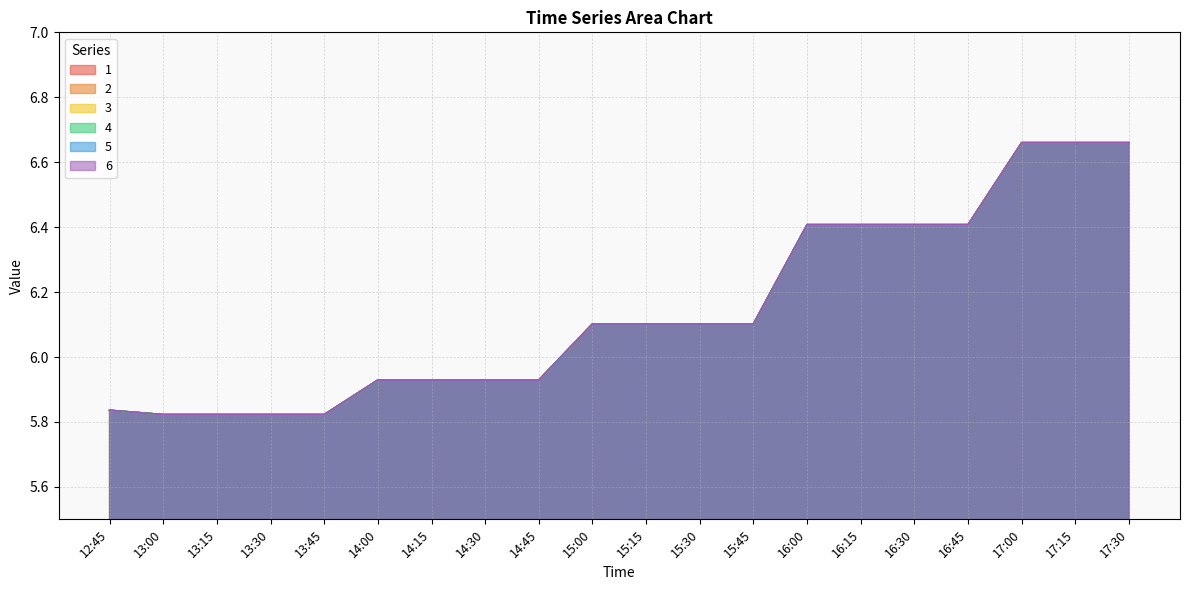

Reading right to left, extract all data points from this chart.

1: 17:30=6.7	17:15=6.7	17:00=6.7	16:45=6.4	16:30=6.4	16:15=6.4	16:00=6.4	15:45=6.1	15:30=6.1	15:15=6.1	15:00=6.1	14:45=5.9	14:30=5.9	14:15=5.9	14:00=5.9	13:45=5.8	13:30=5.8	13:15=5.8	13:00=5.8	12:45=5.8
2: 17:30=6.7	17:15=6.7	17:00=6.7	16:45=6.4	16:30=6.4	16:15=6.4	16:00=6.4	15:45=6.1	15:30=6.1	15:15=6.1	15:00=6.1	14:45=5.9	14:30=5.9	14:15=5.9	14:00=5.9	13:45=5.8	13:30=5.8	13:15=5.8	13:00=5.8	12:45=5.8
3: 17:30=6.7	17:15=6.7	17:00=6.7	16:45=6.4	16:30=6.4	16:15=6.4	16:00=6.4	15:45=6.1	15:30=6.1	15:15=6.1	15:00=6.1	14:45=5.9	14:30=5.9	14:15=5.9	14:00=5.9	13:45=5.8	13:30=5.8	13:15=5.8	13:00=5.8	12:45=5.8
4: 17:30=6.7	17:15=6.7	17:00=6.7	16:45=6.4	16:30=6.4	16:15=6.4	16:00=6.4	15:45=6.1	15:30=6.1	15:15=6.1	15:00=6.1	14:45=5.9	14:30=5.9	14:15=5.9	14:00=5.9	13:45=5.8	13:30=5.8	13:15=5.8	13:00=5.8	12:45=5.8
5: 17:30=6.7	17:15=6.7	17:00=6.7	16:45=6.4	16:30=6.4	16:15=6.4	16:00=6.4	15:45=6.1	15:30=6.1	15:15=6.1	15:00=6.1	14:45=5.9	14:30=5.9	14:15=5.9	14:00=5.9	13:45=5.8	13:30=5.8	13:15=5.8	13:00=5.8	12:45=5.8
6: 17:30=6.7	17:15=6.7	17:00=6.7	16:45=6.4	16:30=6.4	16:15=6.4	16:00=6.4	15:45=6.1	15:30=6.1	15:15=6.1	15:00=6.1	14:45=5.9	14:30=5.9	14:15=5.9	14:00=5.9	13:45=5.8	13:30=5.8	13:15=5.8	13:00=5.8	12:45=5.8